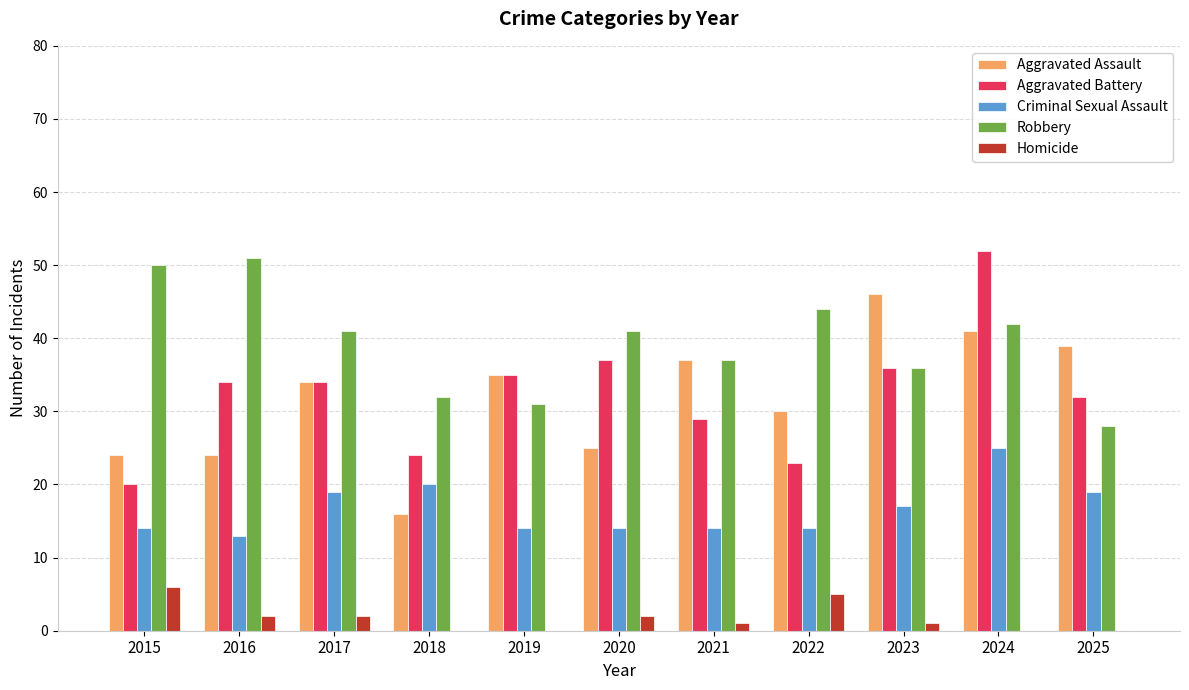

What is the greatest value displayed?

52